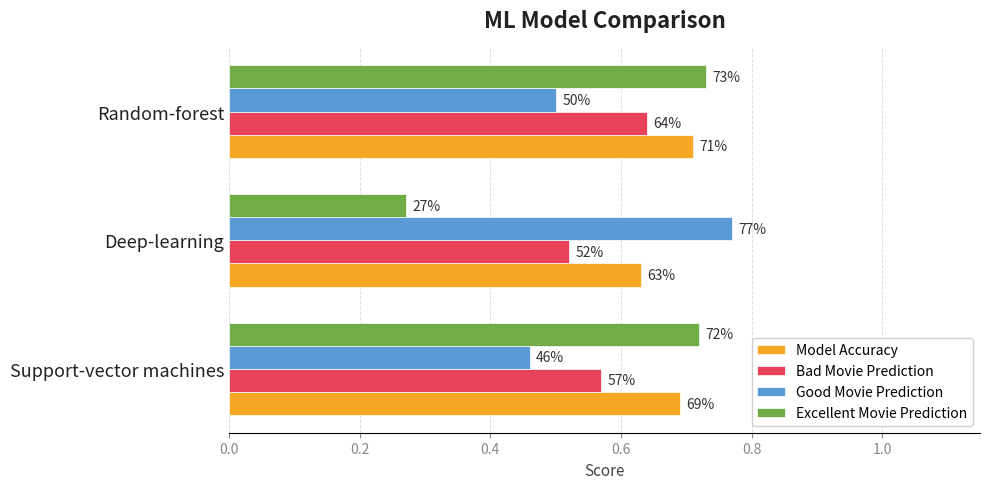

What are all the series names shown in the legend?

Model Accuracy, Bad Movie Prediction, Good Movie Prediction, Excellent Movie Prediction